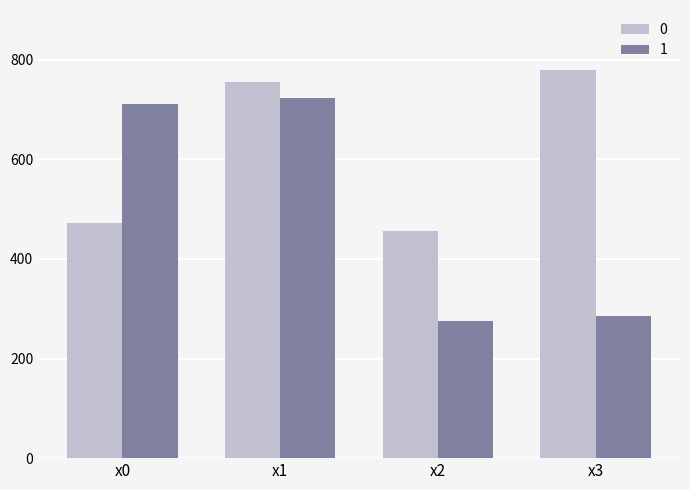

What are all the series names shown in the legend?

0, 1